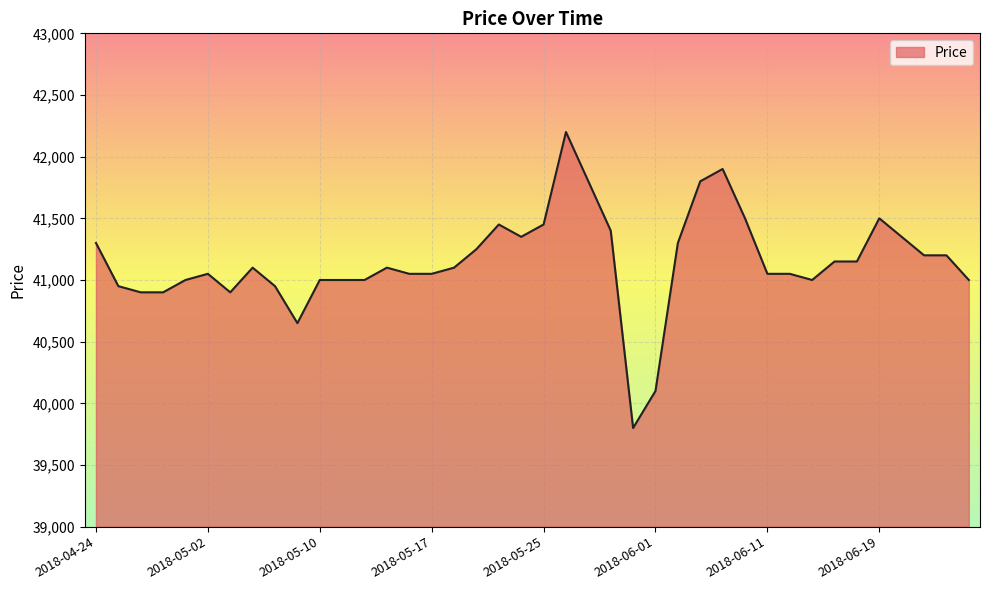

What is the maximum value shown in the chart?

42200